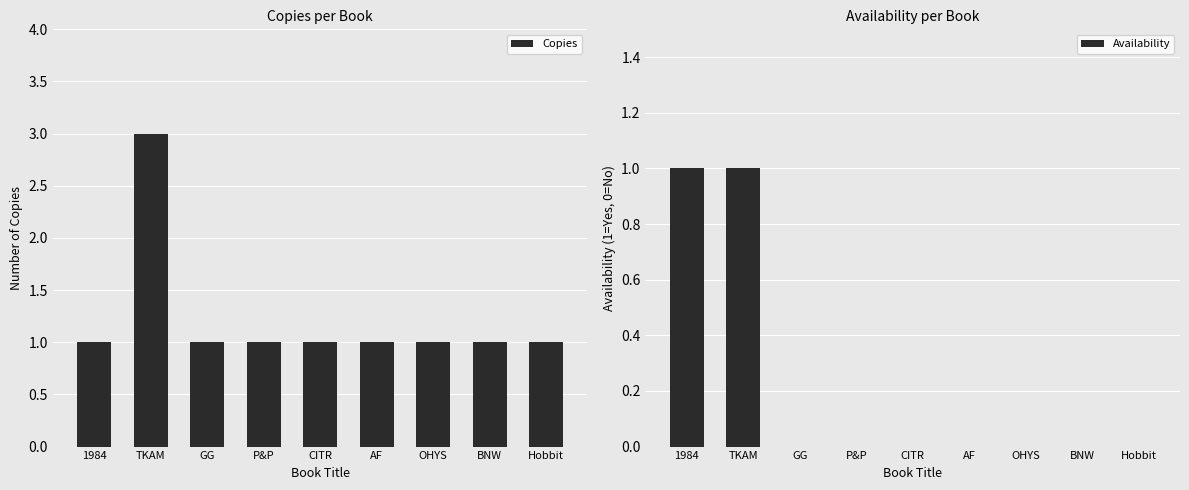

How many Availability values are between 0 and 1?

9